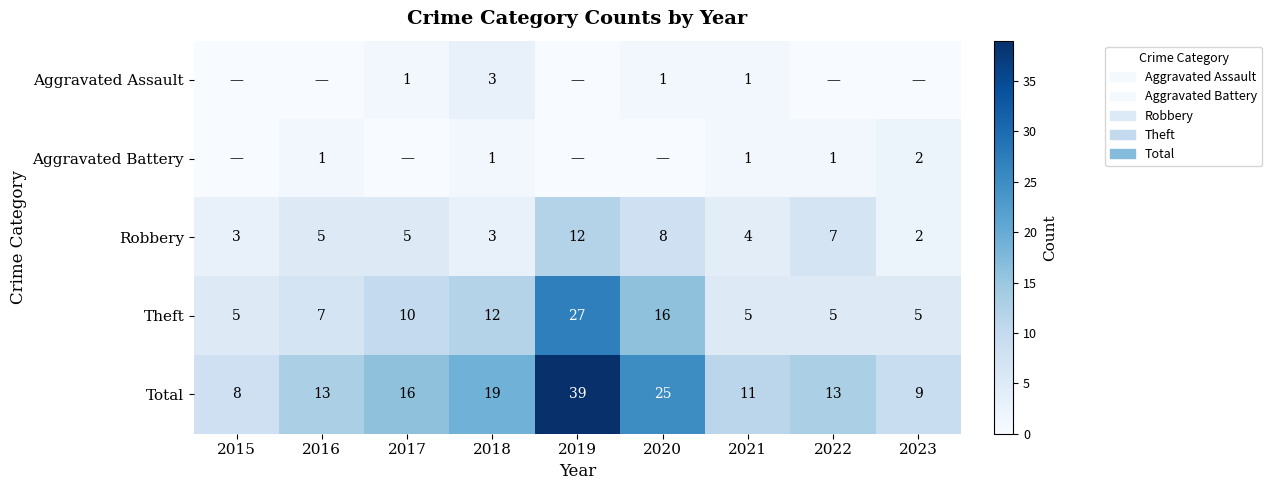

Is the value of Total at 2023 greater than the value of Robbery at 2020?

Yes